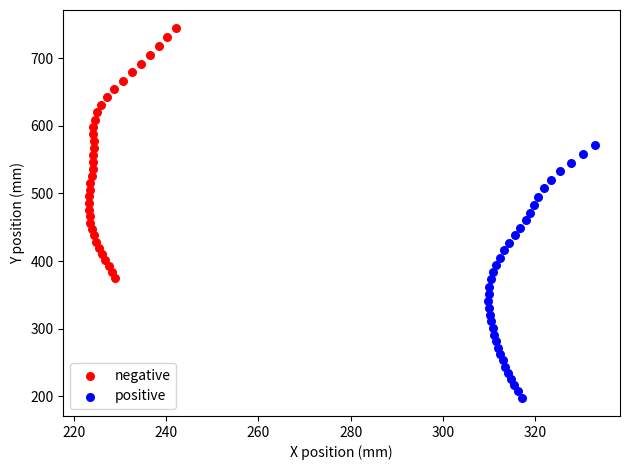

Which series reaches the minimum Y coordinate?

positive